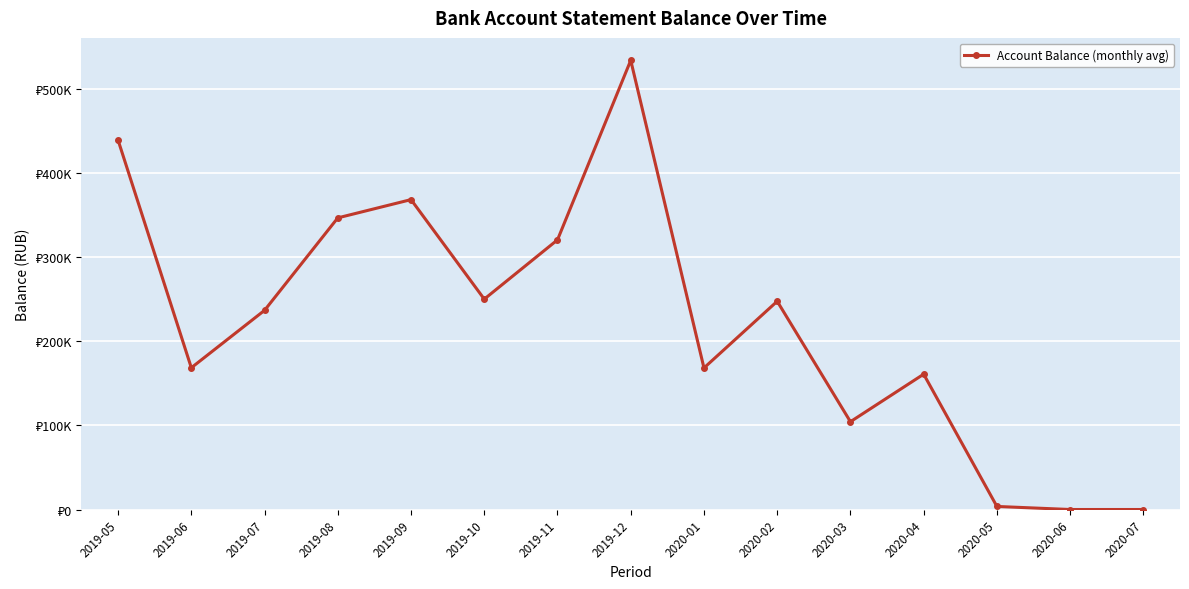

What is the value of the 8th point from the left?

533991.9